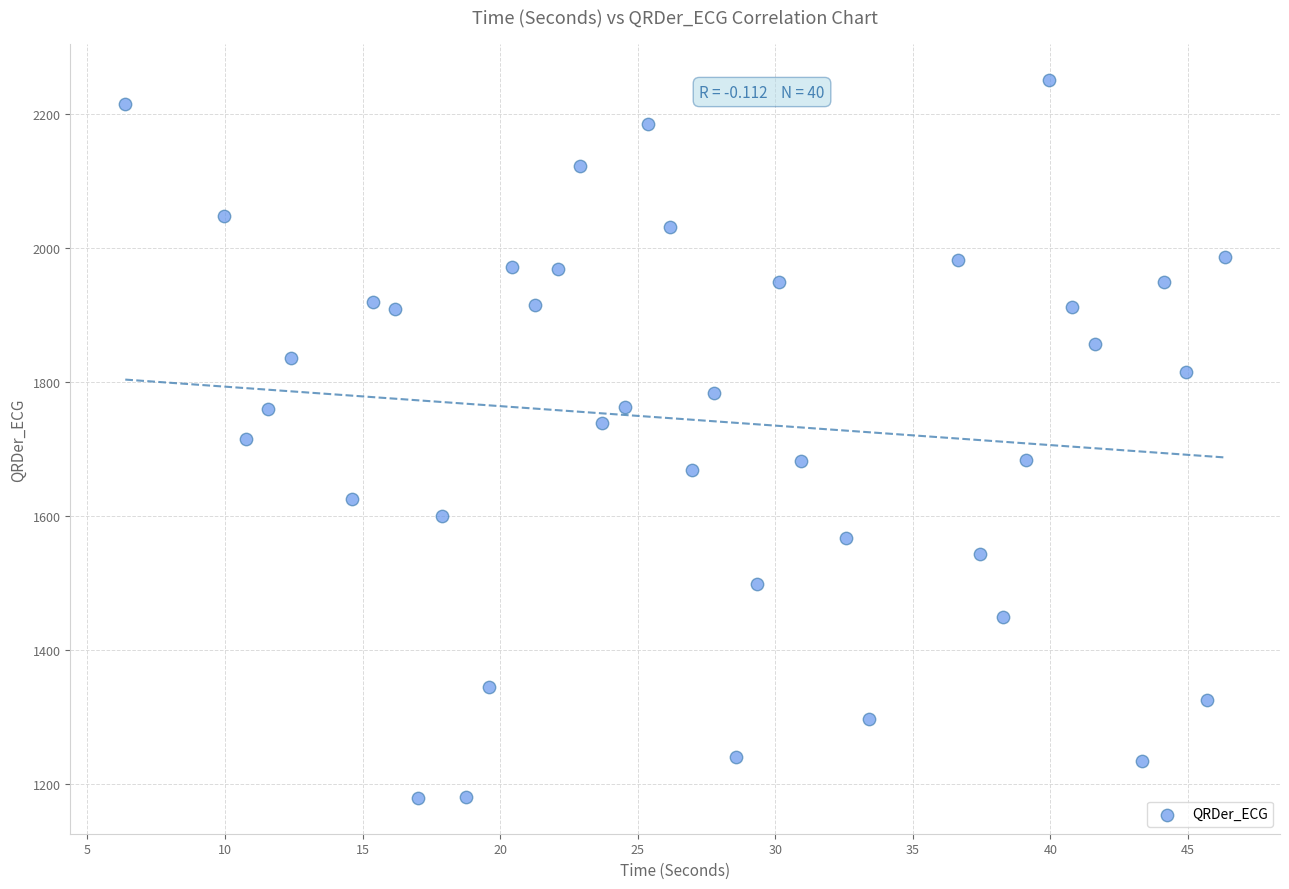

What is the range of Y values (max minus min)?

1071.5